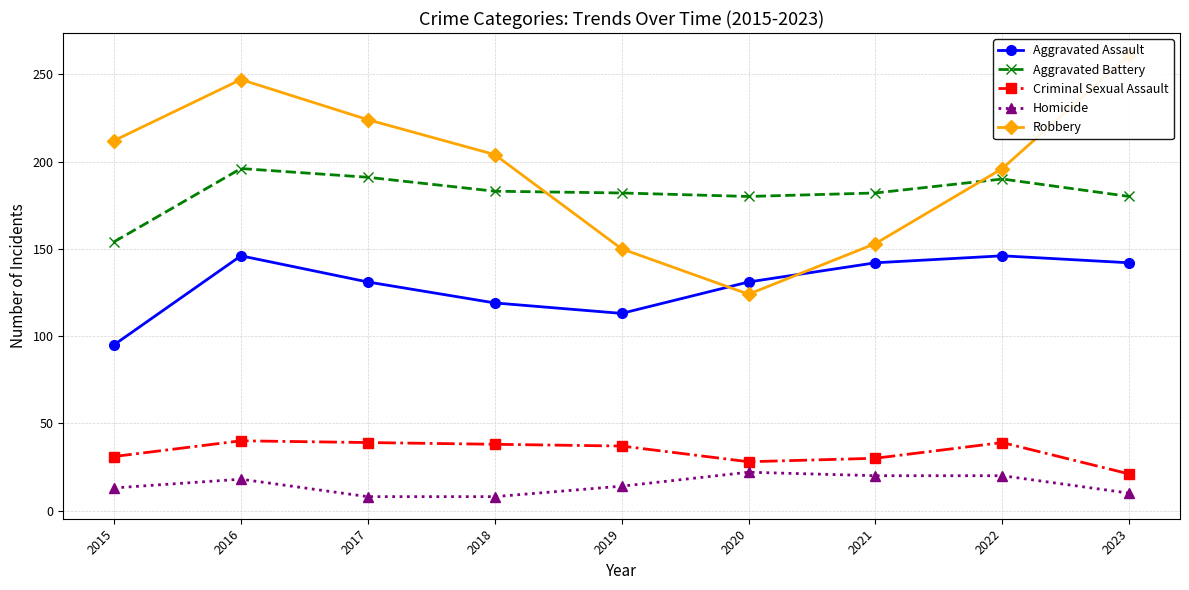

What is the difference between the Homicide values at 2022 and 2015?

7